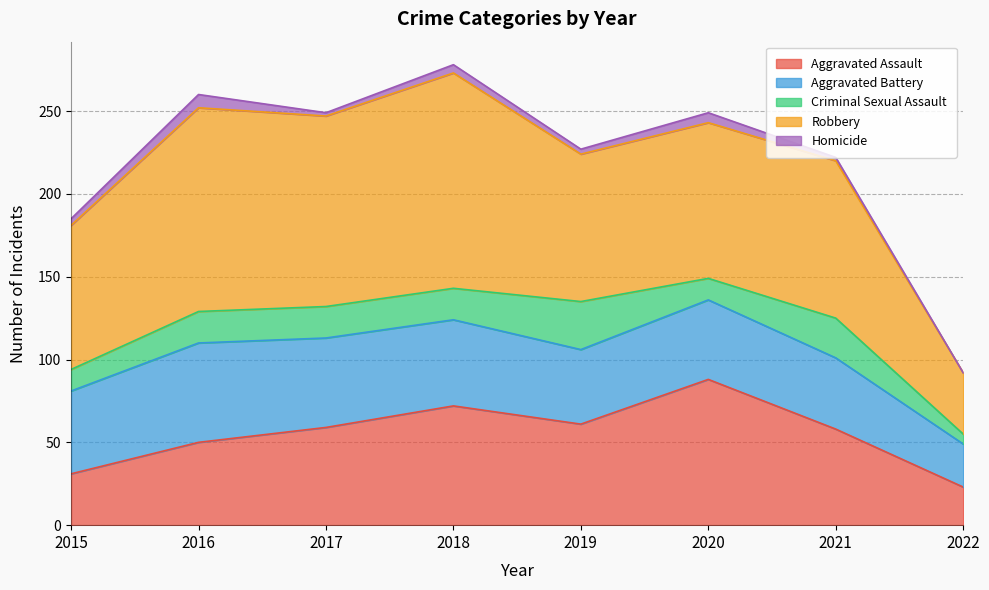

Does the chart display data point markers on the line(s)?

No